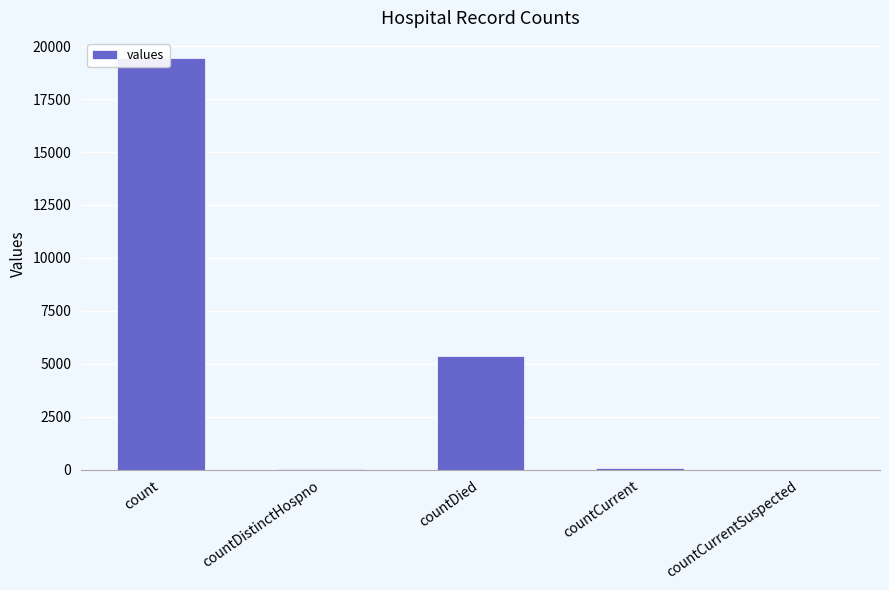

What value does the data have at countDied?

5357